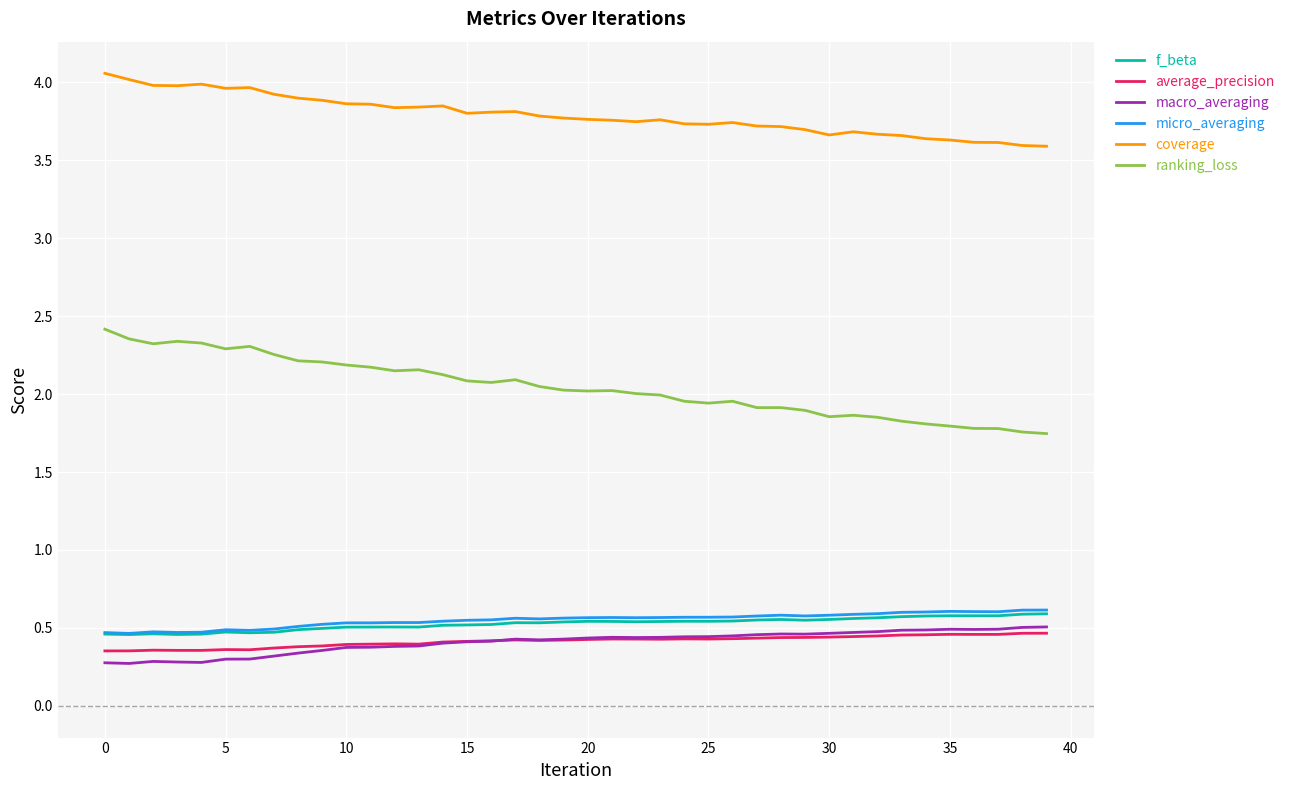

Which series has the largest range (max minus min)?

ranking_loss